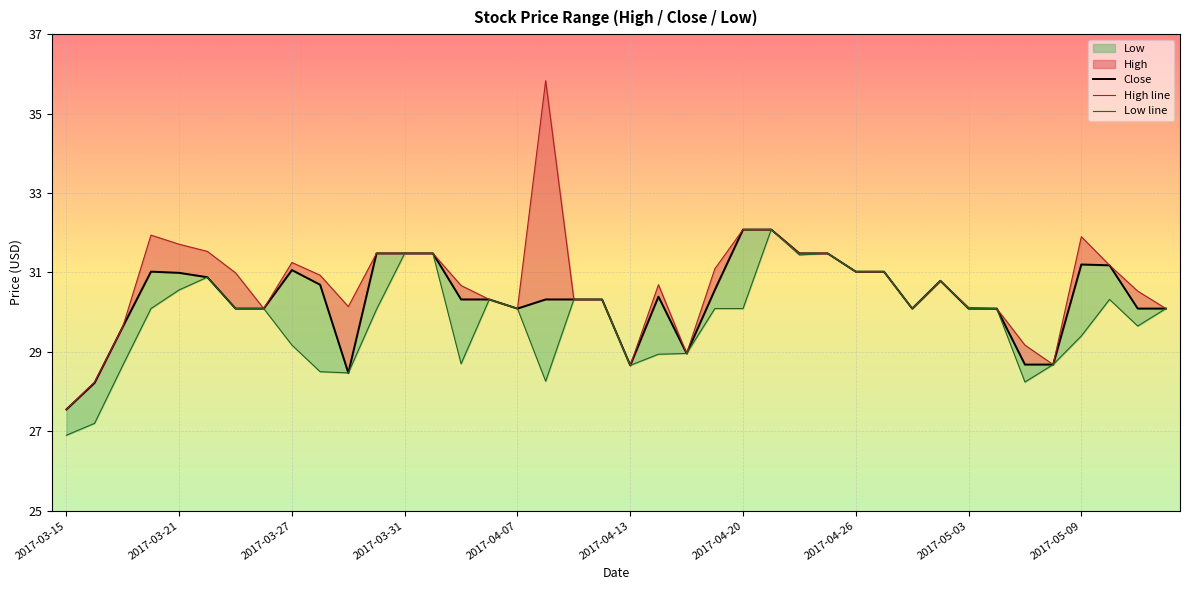

What is the highest value of the High line series?

35.8